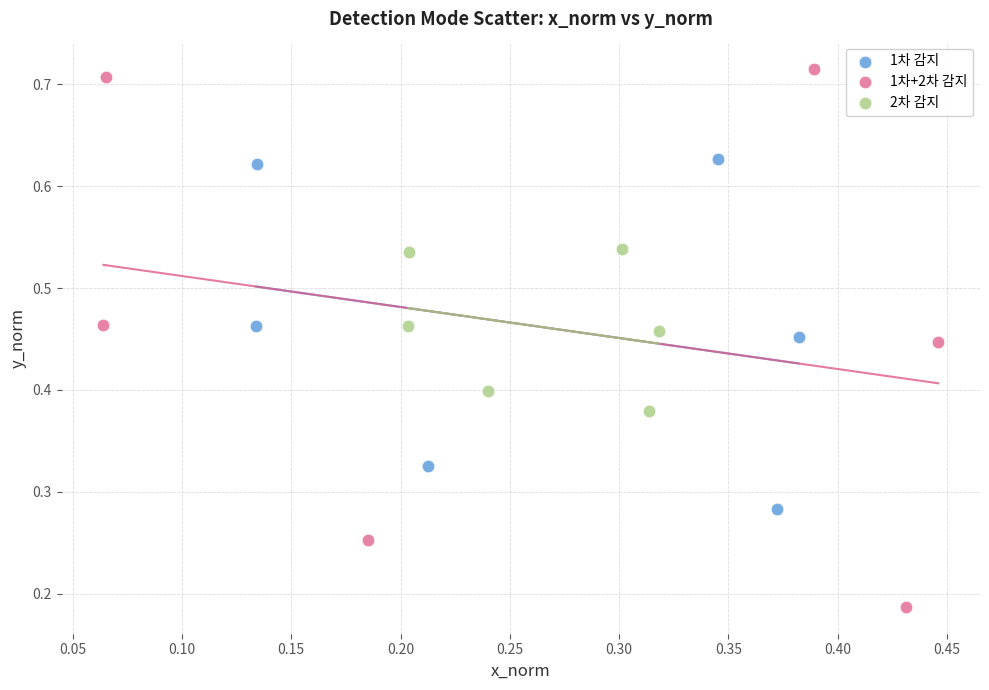

Which series reaches the maximum Y coordinate?

1차+2차 감지